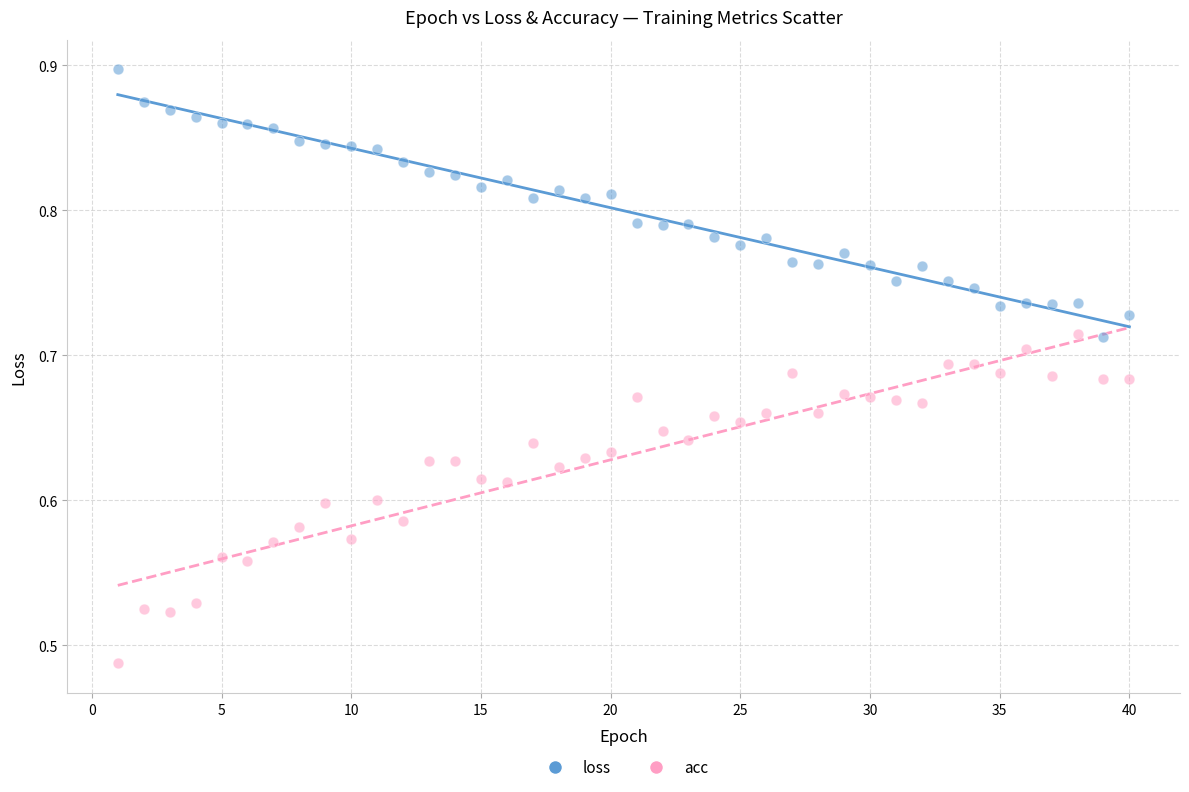

Which series has the largest Y range (max minus min)?

acc